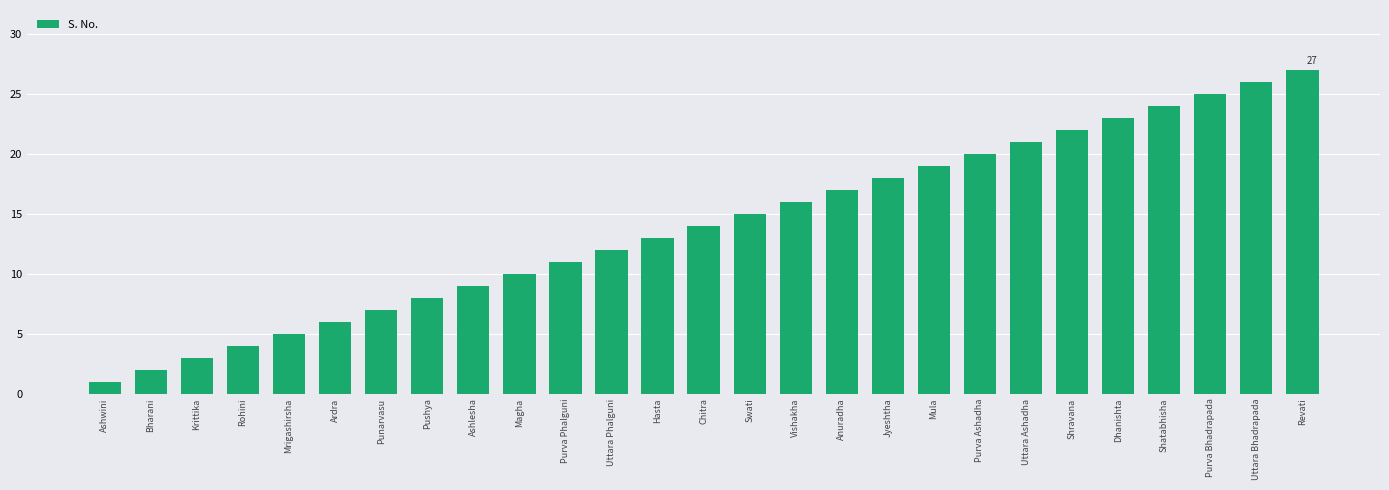

What is the sum of the values at Uttara Phalguni and Punarvasu?

19